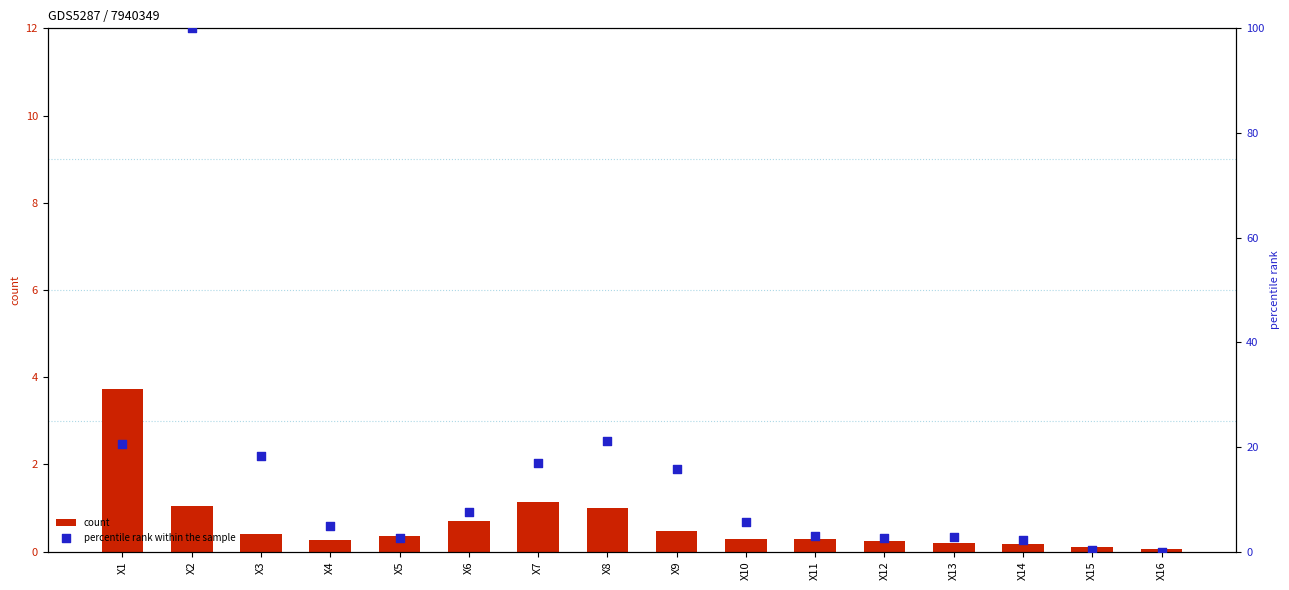

Which series contains the lowest Y value?

percentile rank within the sample